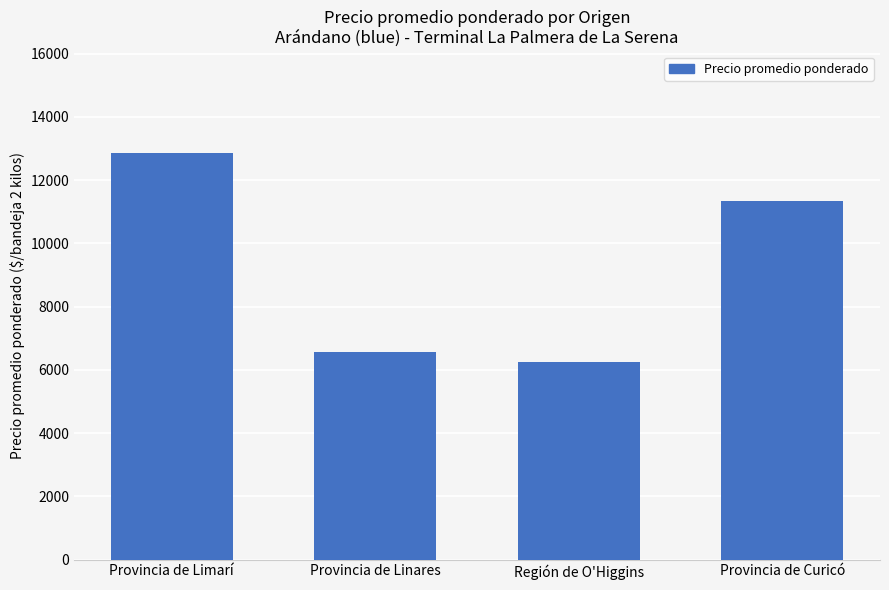

List the labels in order of value, smallest first.

Región de O'Higgins, Provincia de Linares, Provincia de Curicó, Provincia de Limarí